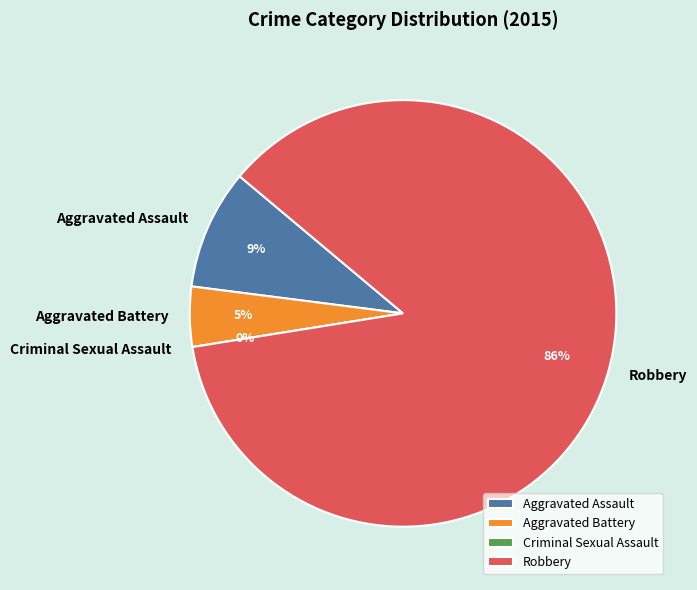

Does Criminal Sexual Assault represent more than half of the total?

No